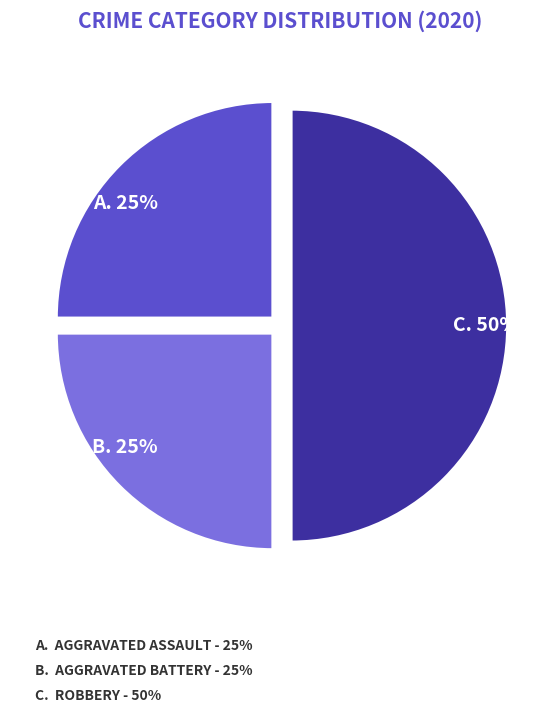

Is B. 25% the majority of the pie?

No